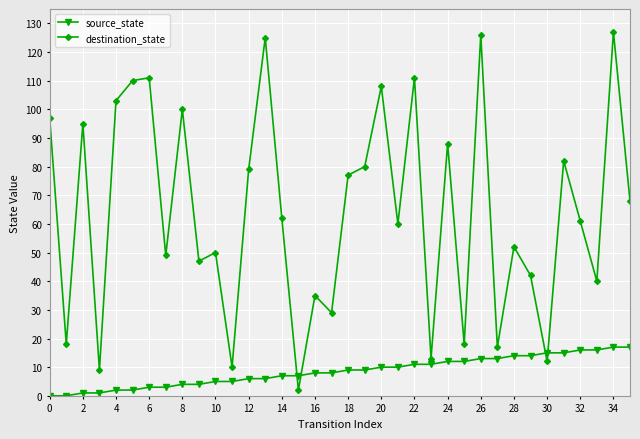

What are all the series names shown in the legend?

source_state, destination_state